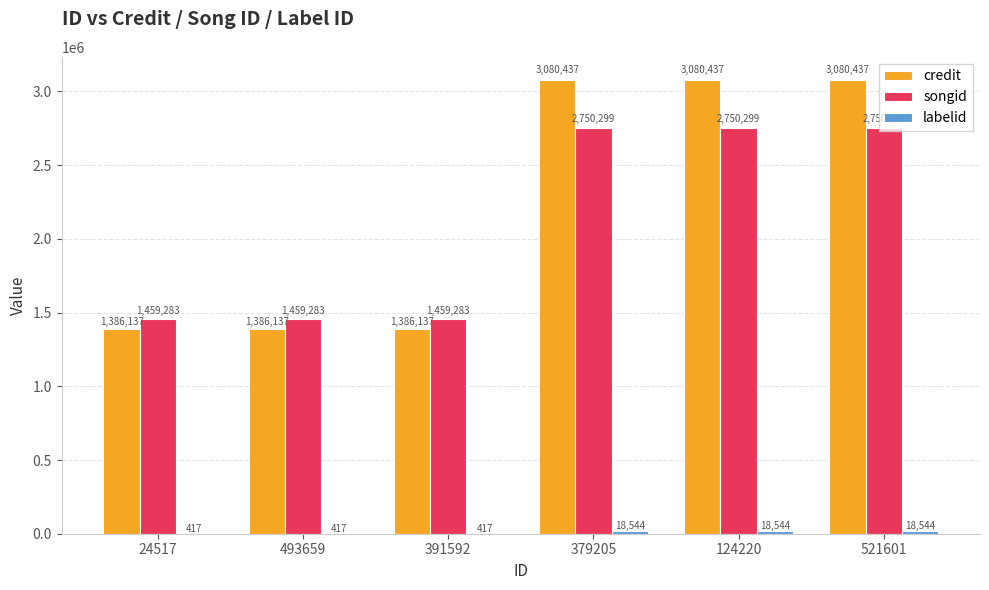

What value does the songid series have at 521601, to the nearest 50?

2750300